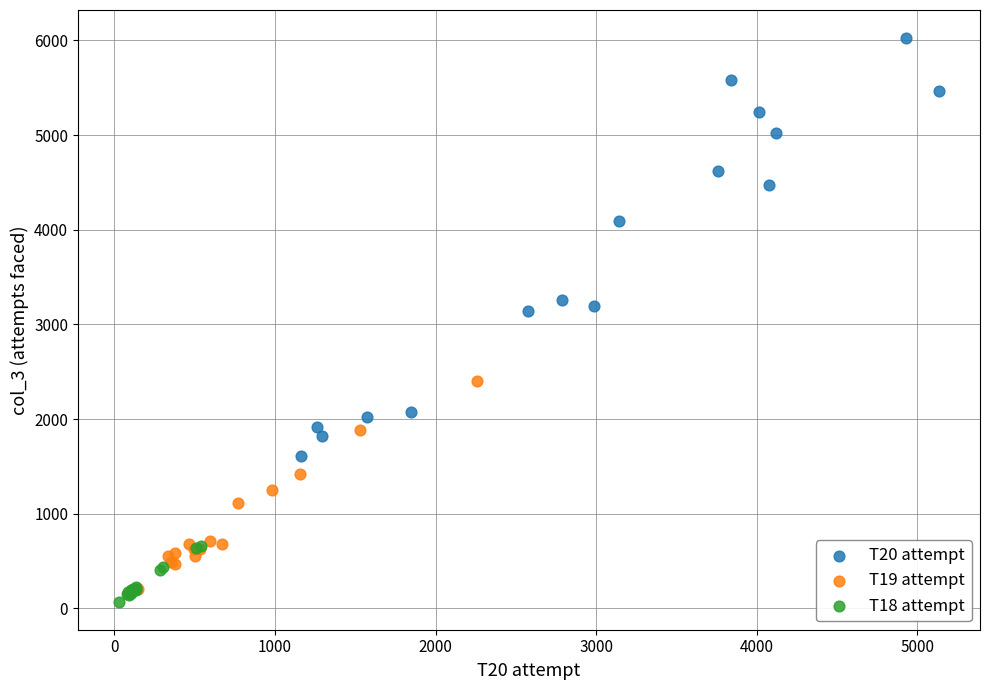

Which series has the largest Y range (max minus min)?

T20 attempt